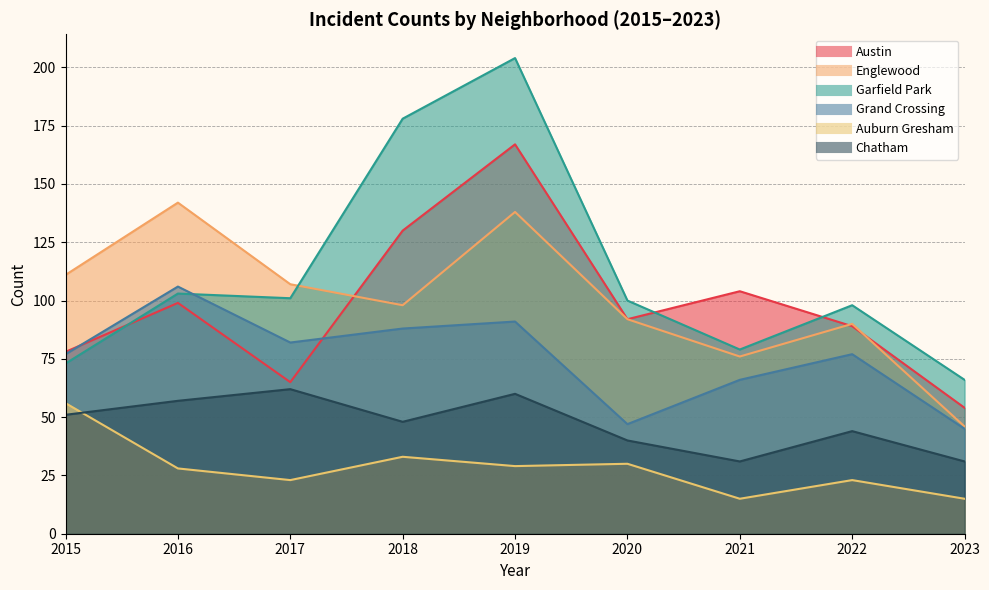

At which category is the sum across all series the highest?

2019